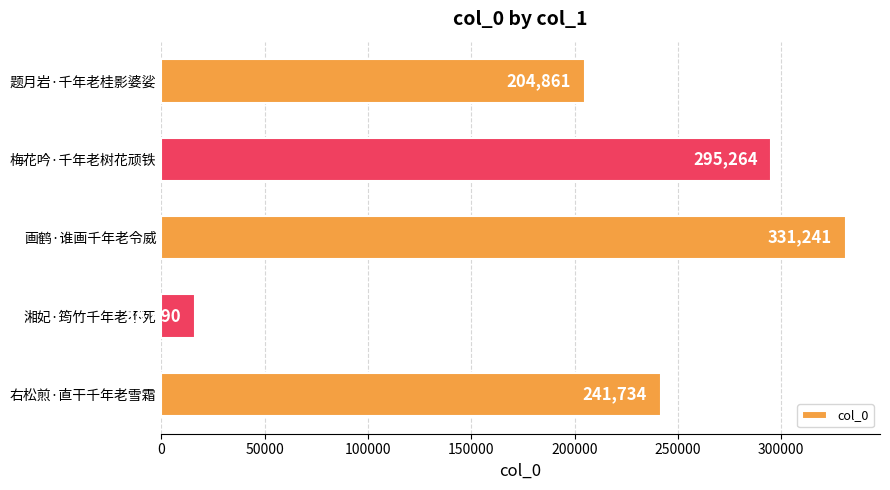

What is the change in value from 题月岩·千年老桂影婆娑 to 画鹤·谁画千年老令威?

+126380